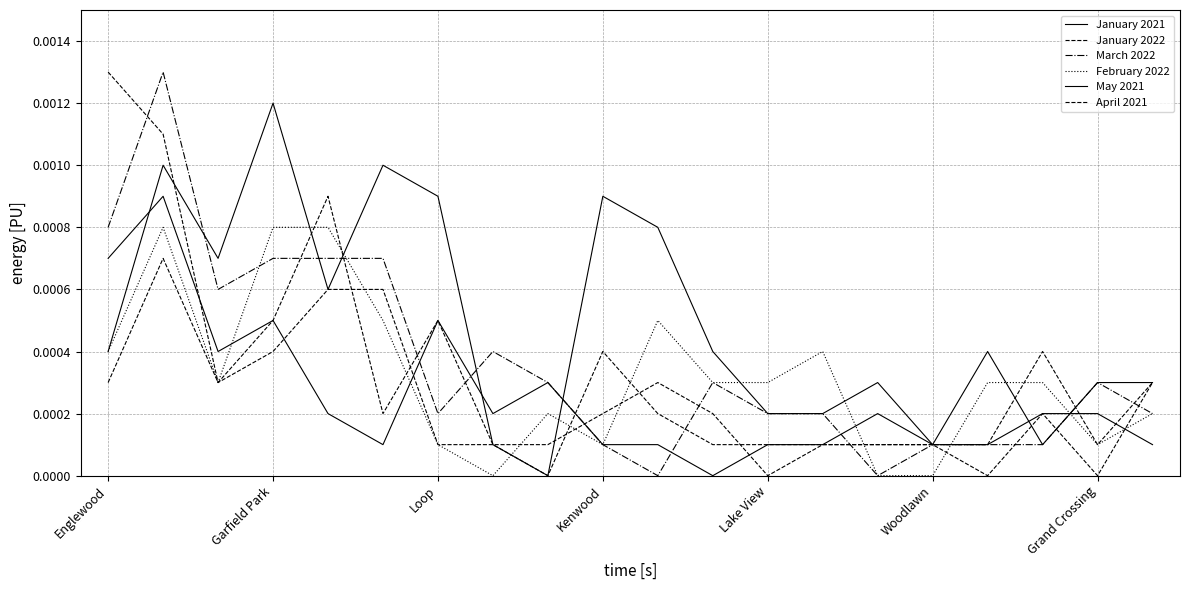

Rank the series by their maximum value, from lowest to highest.

February 2022, May 2021, April 2021, January 2021, January 2022, March 2022